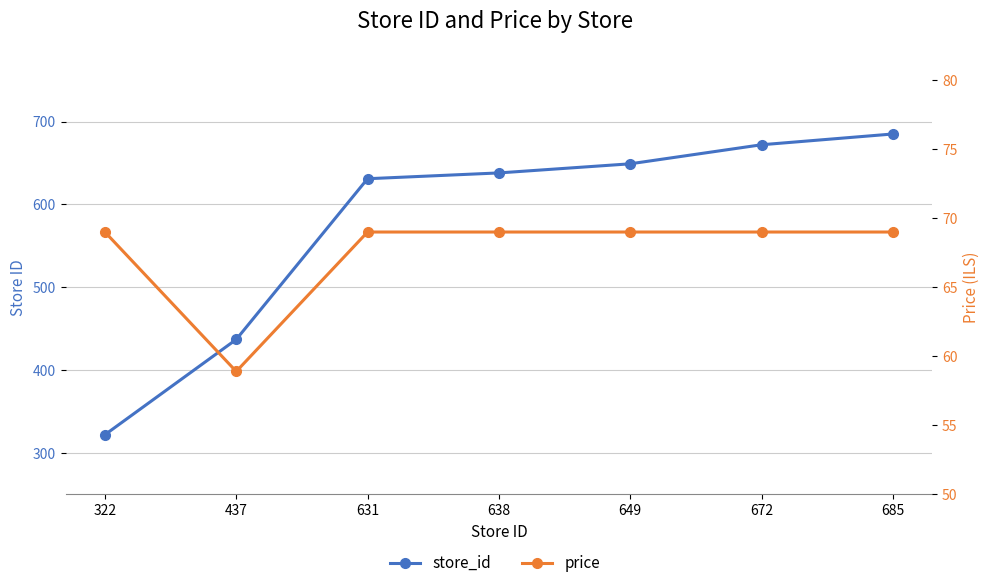

True or false: price and store_id cross at least once.

False